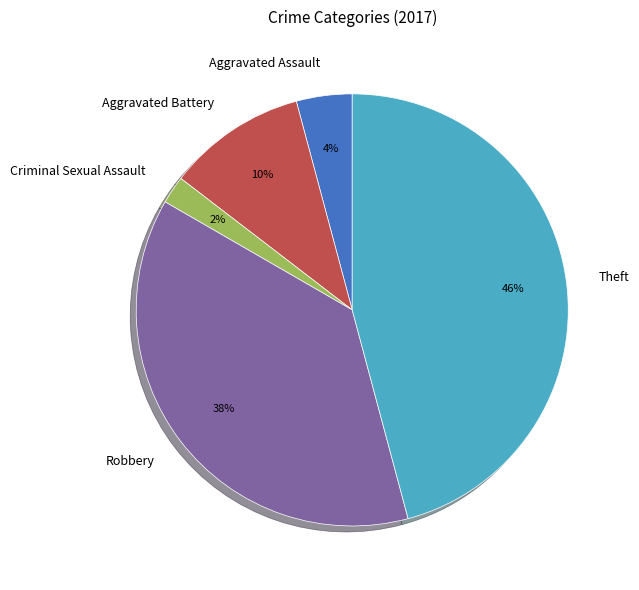

To the nearest percent, what percentage of the pie is Aggravated Battery?

10%